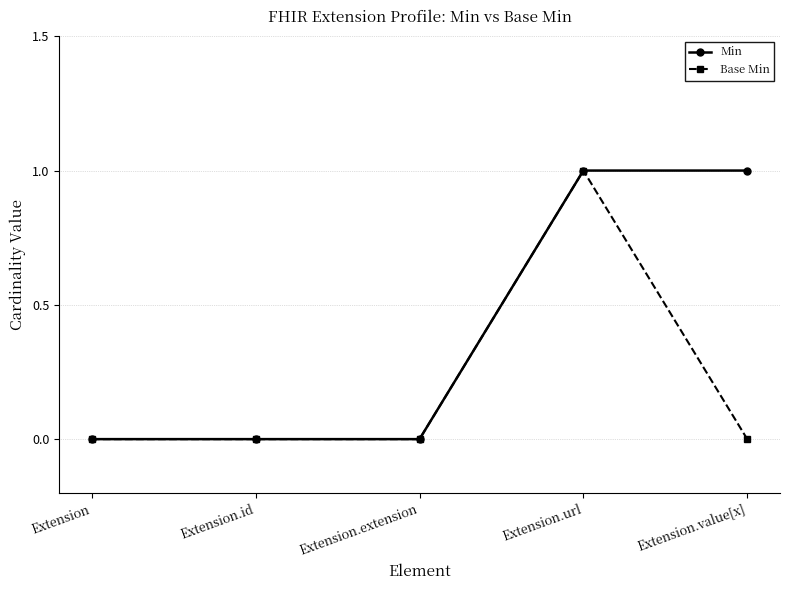

True or false: Min has a value of 0 at Extension.extension.

True